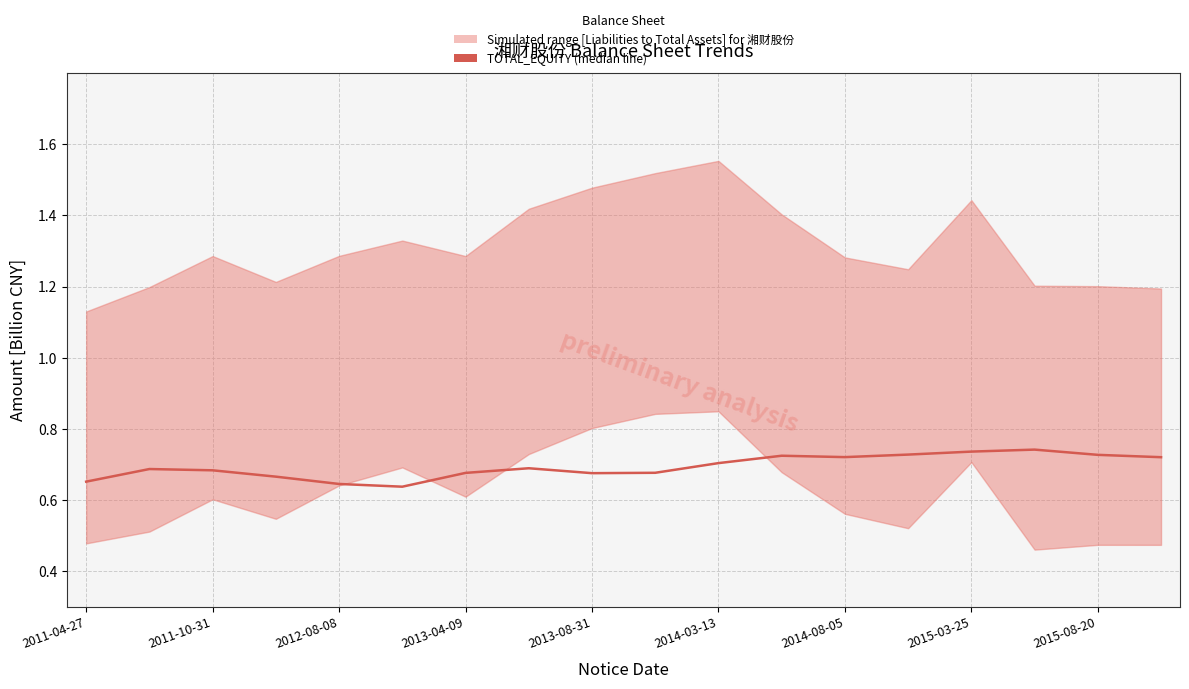

What is the greatest value displayed?

0.7